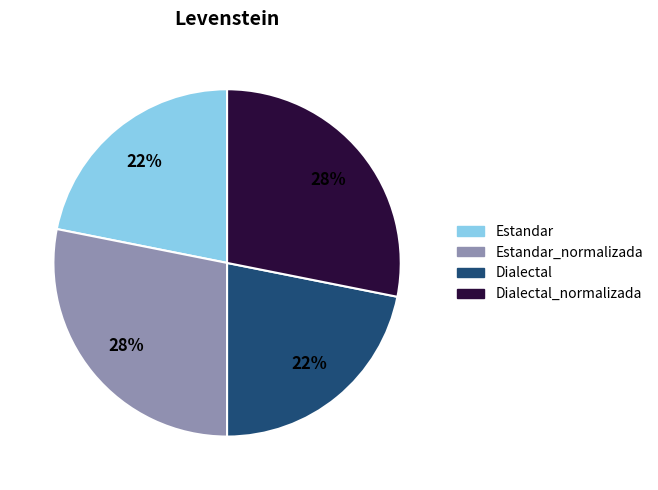

Does any single category account for the majority?

No